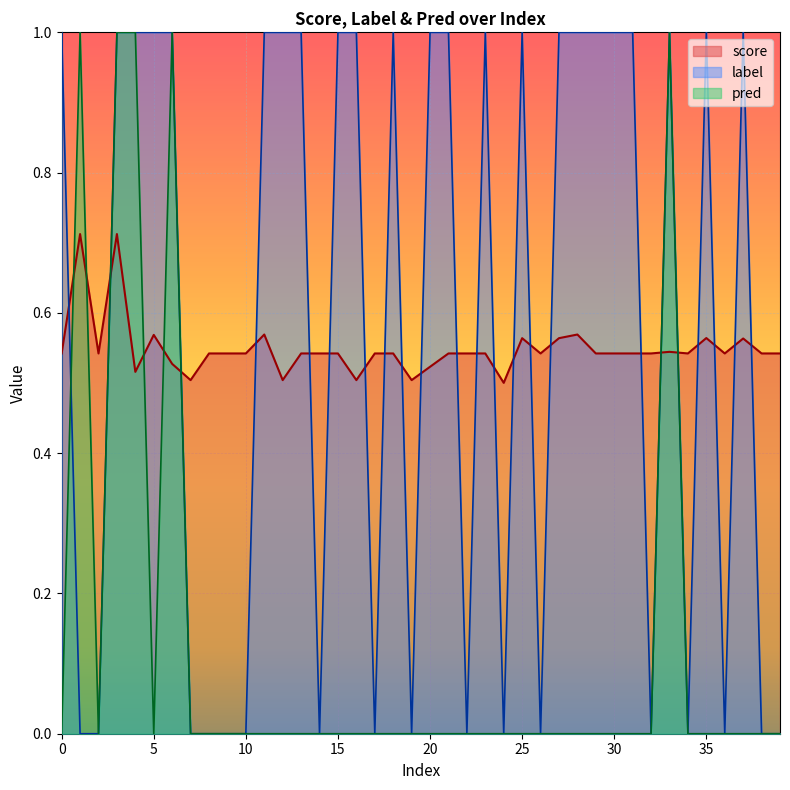

Where do pred and label first cross each other?

0 and 1